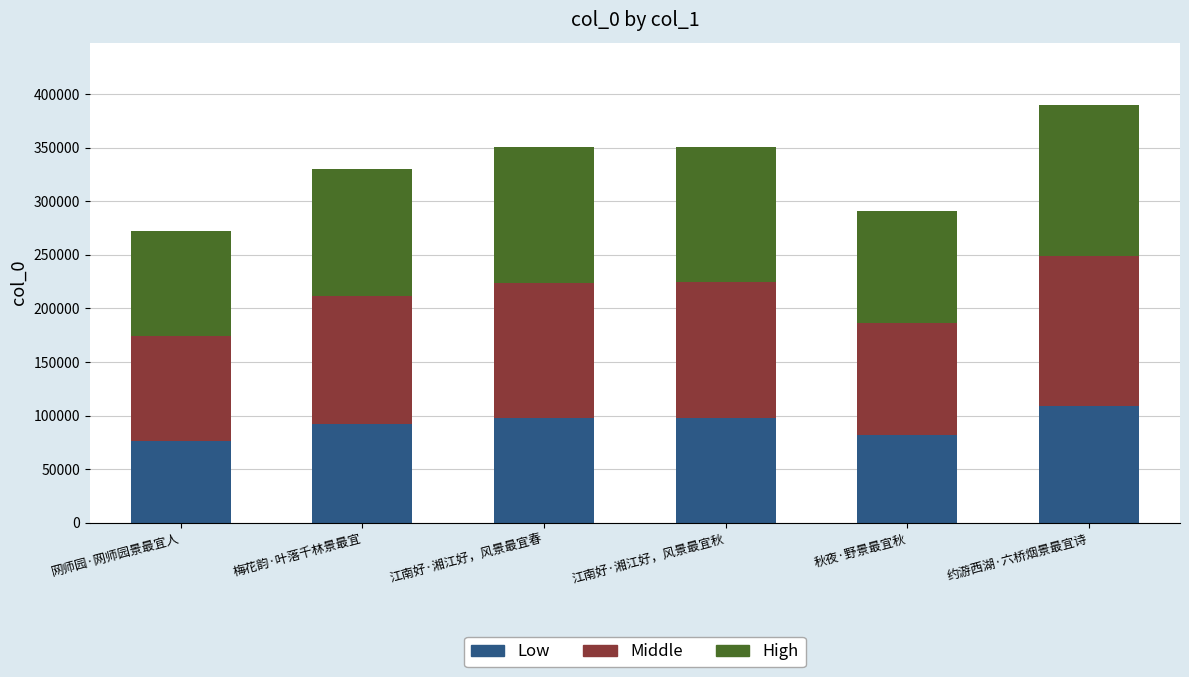

At which category is the sum across all series the highest?

约游西湖·六桥烟景最宜诗